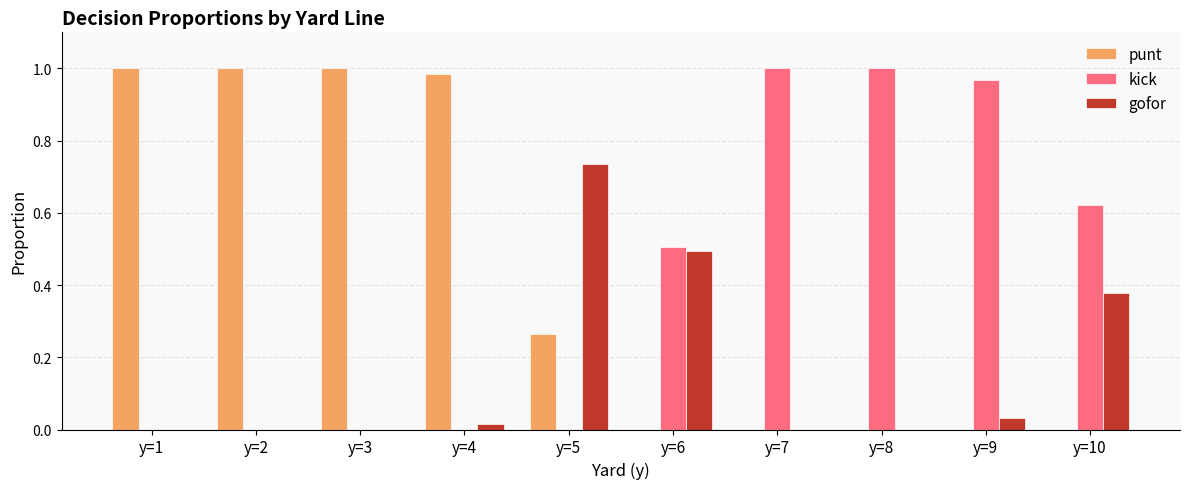

Is the value of kick at y=10 greater than the value of punt at y=5?

Yes